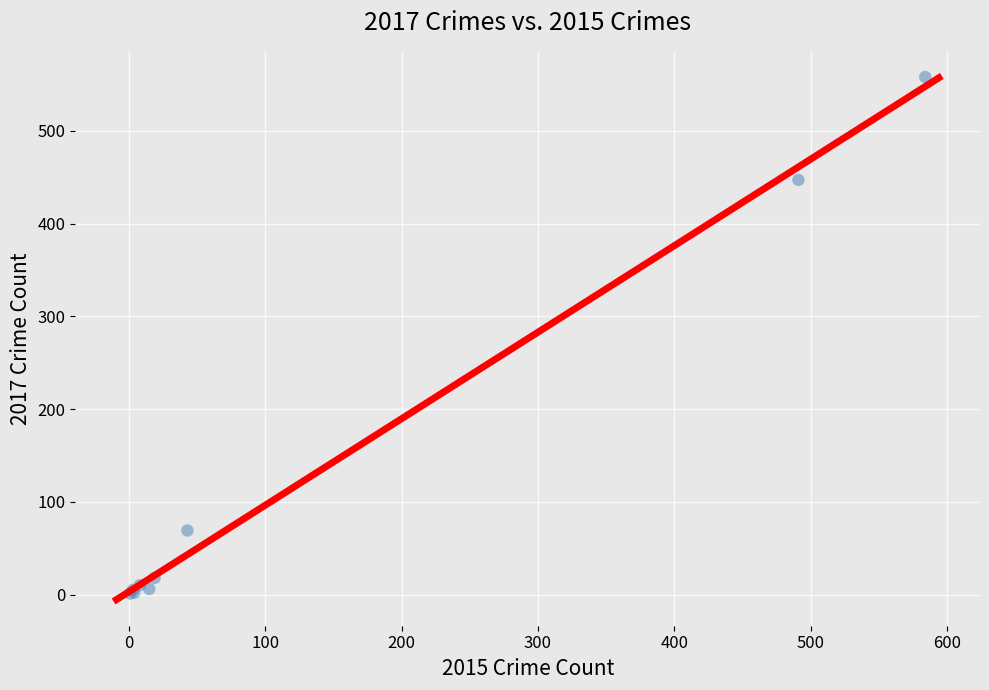

What Y value in the scatter plot is closest to 279?

447